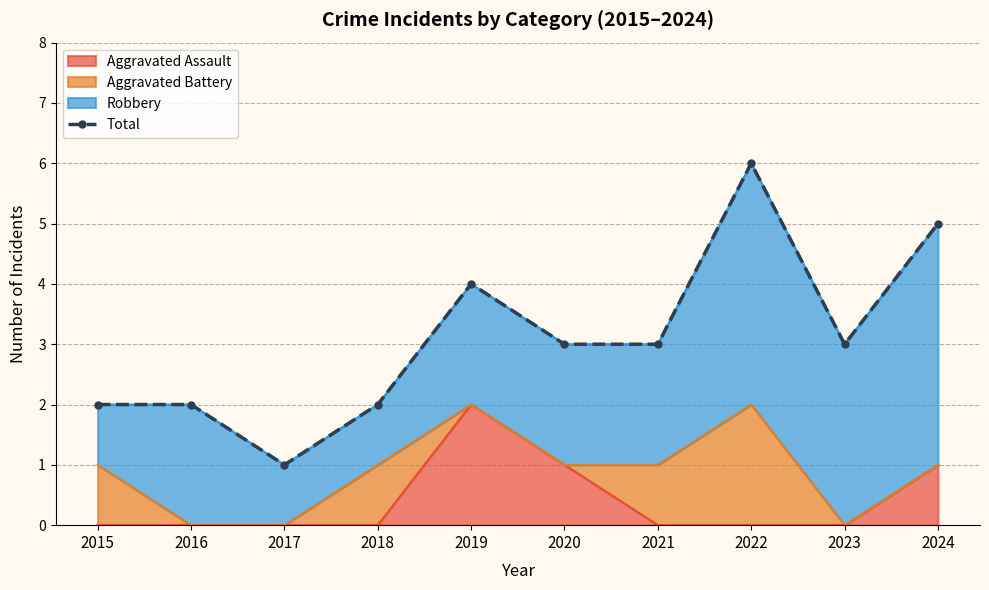

What is the value of the 5th point from the left?

4